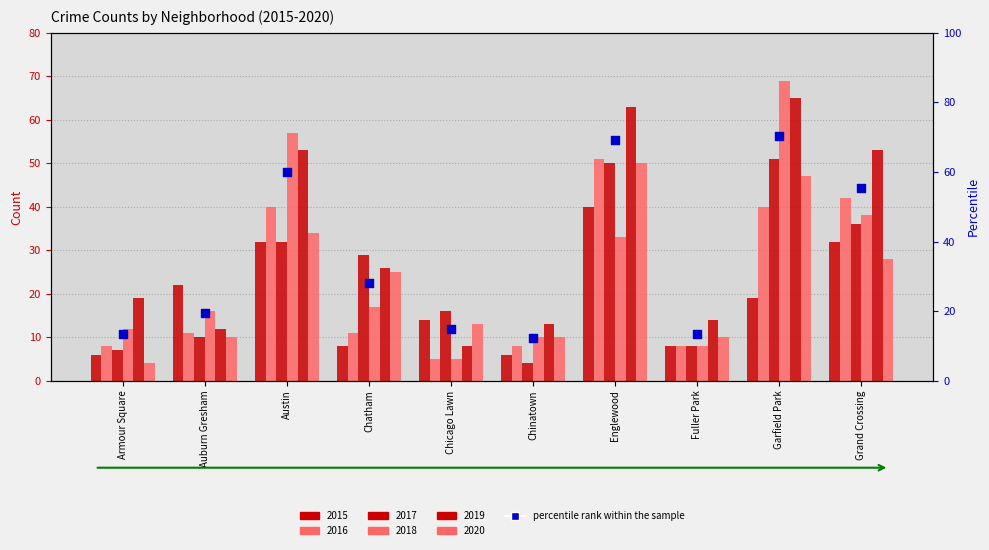

Which has a higher value, Grand Crossing or Garfield Park?

Garfield Park